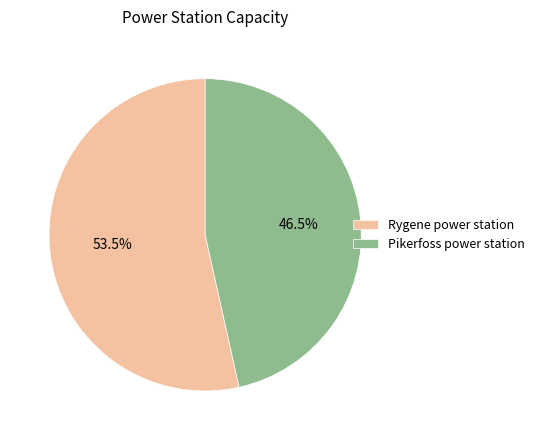

What percentage is NOT represented by Rygene power station?

46.5%